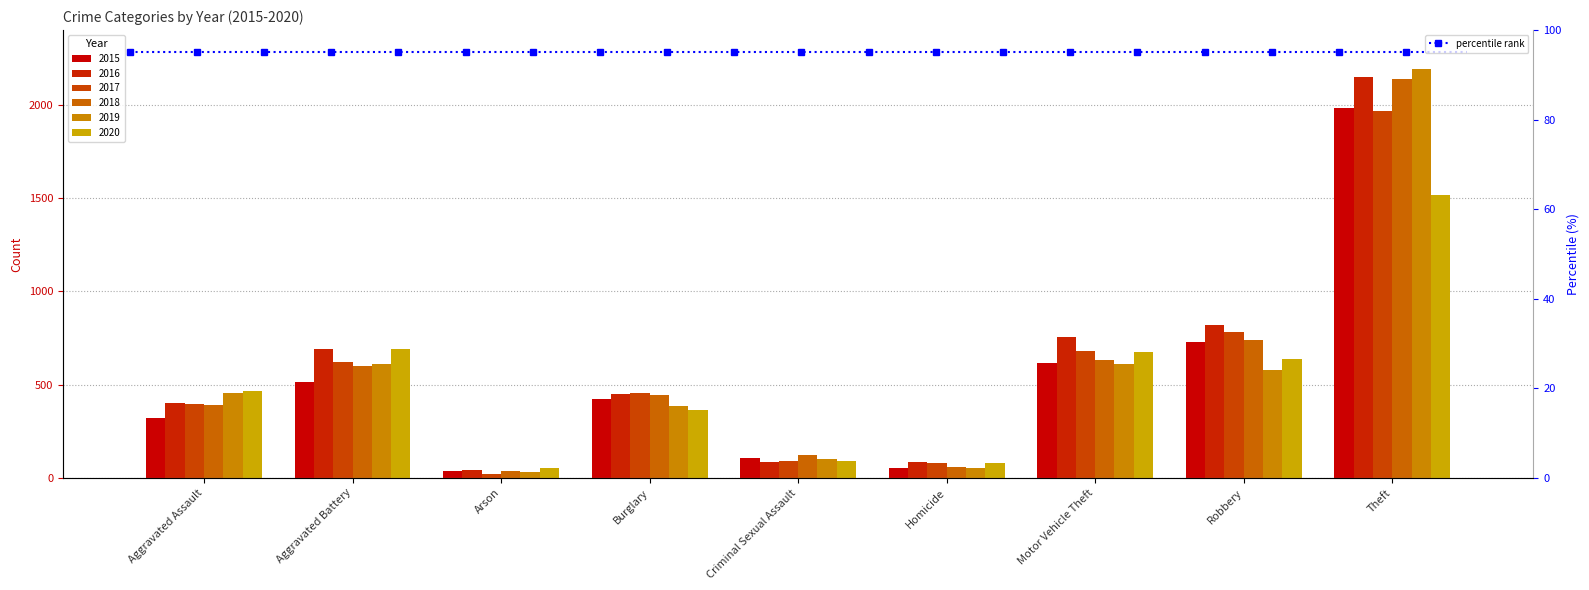

What is the value of the 2016 bar at the 9th from the left?

2148